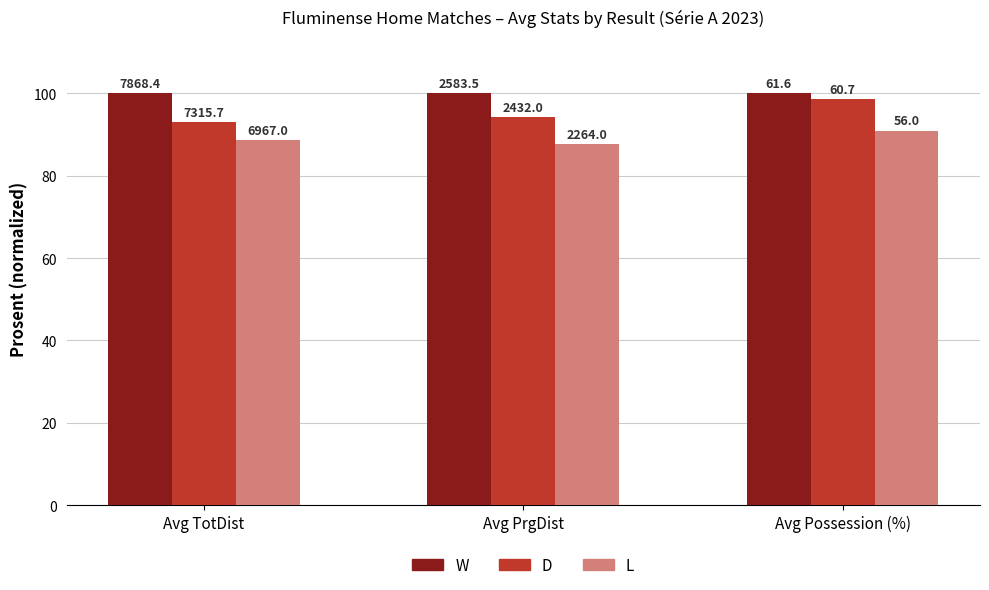

What are all the series names shown in the legend?

W, D, L